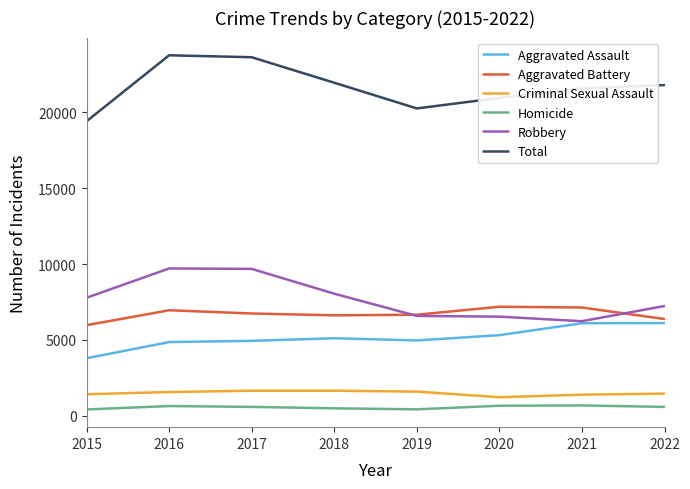

What is the maximum value for Homicide?

687